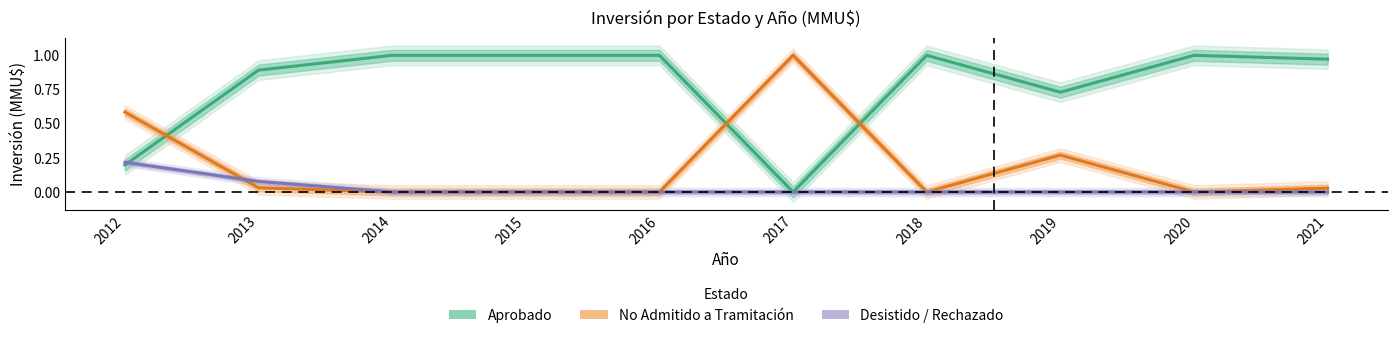

True or false: Aprobado and Desistido / Rechazado cross at least once.

True